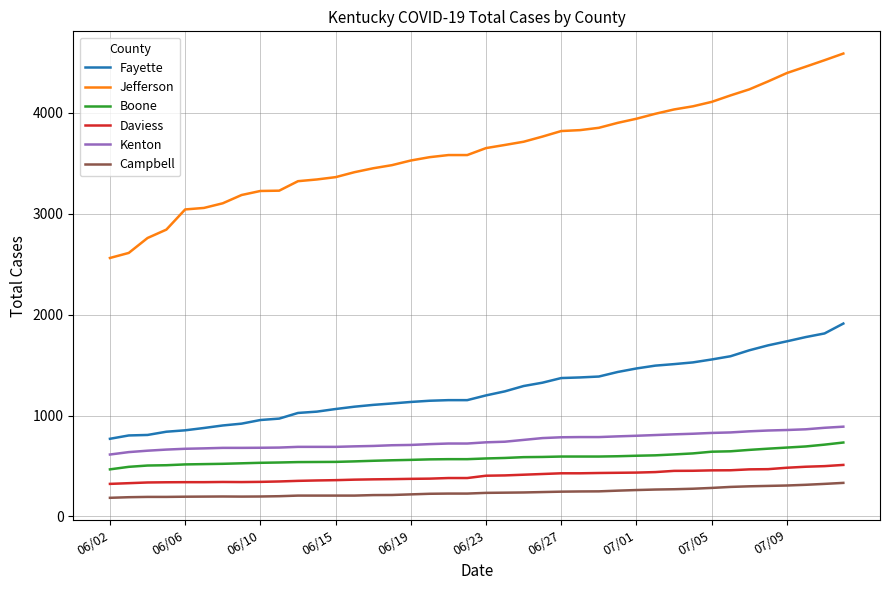

How many lines are shown in the chart?

6